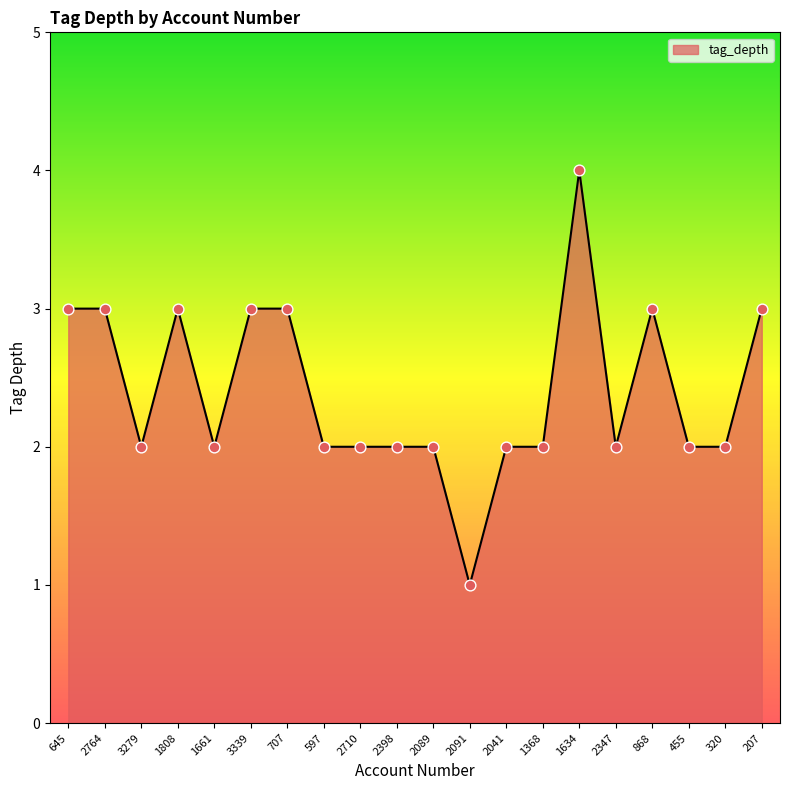

What is the change in value from 2347 to 207?

+1